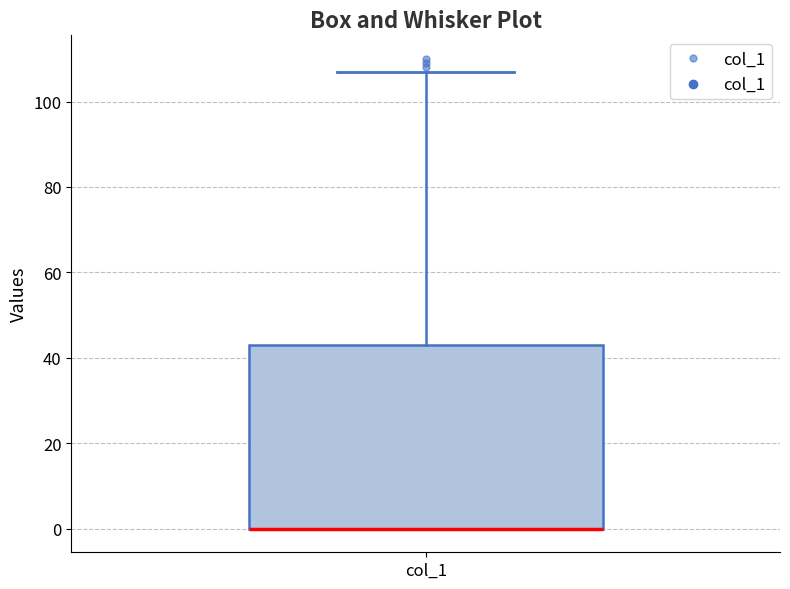

Read this box plot against the y-axis: the position of the median line, the range covered by the box, and the ends of both whiskers. The values are not printed on the chart, so give them approximately, as read against the axis.

median 0 (drawn on the box's lower edge), box 0 to 44, whiskers 0 to 108